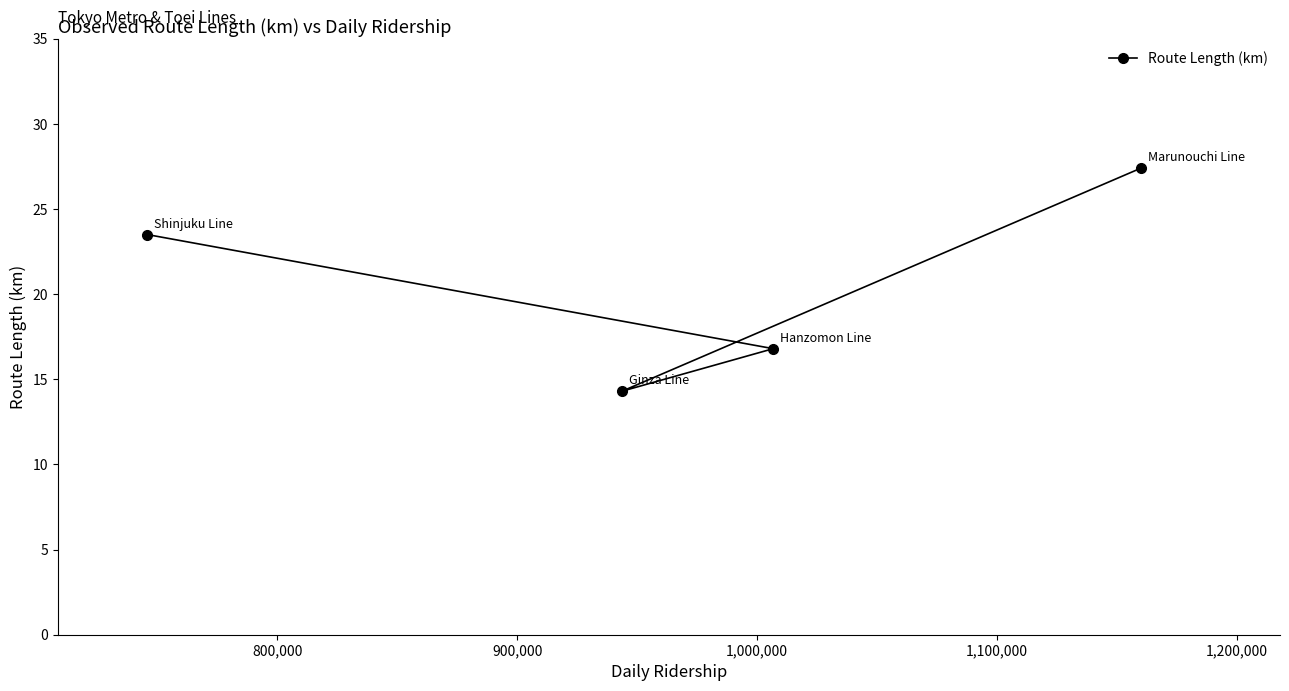

What is the value of the 2nd point from the left?

14.3